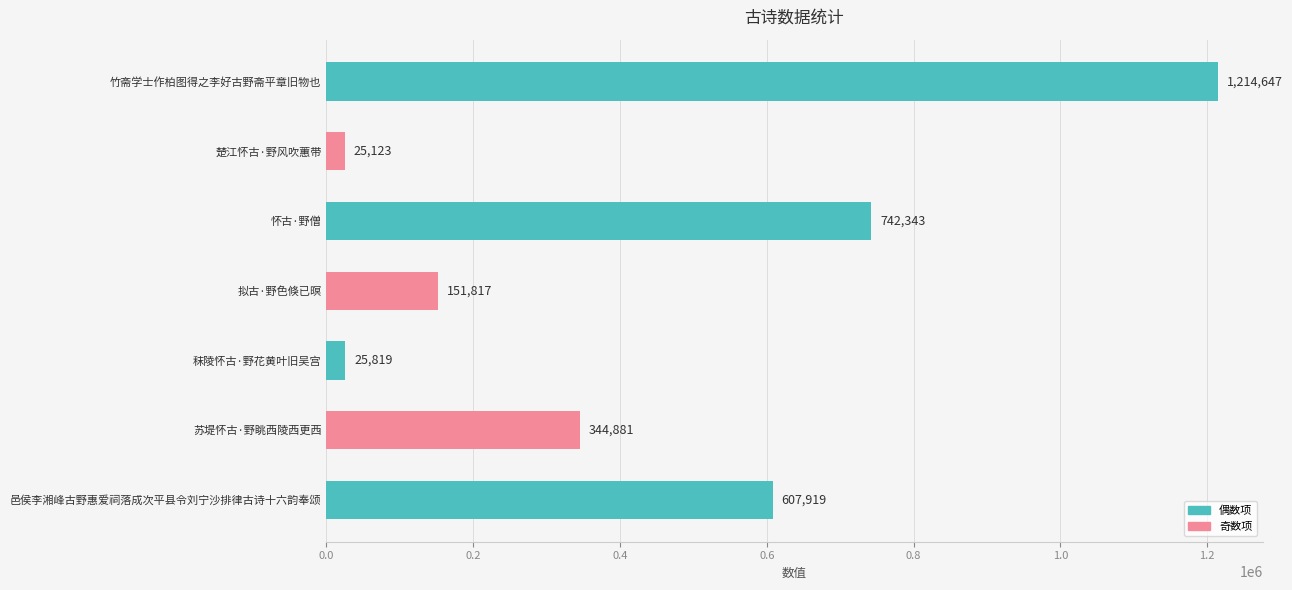

What is the value of the 3rd bar from the top?

742343